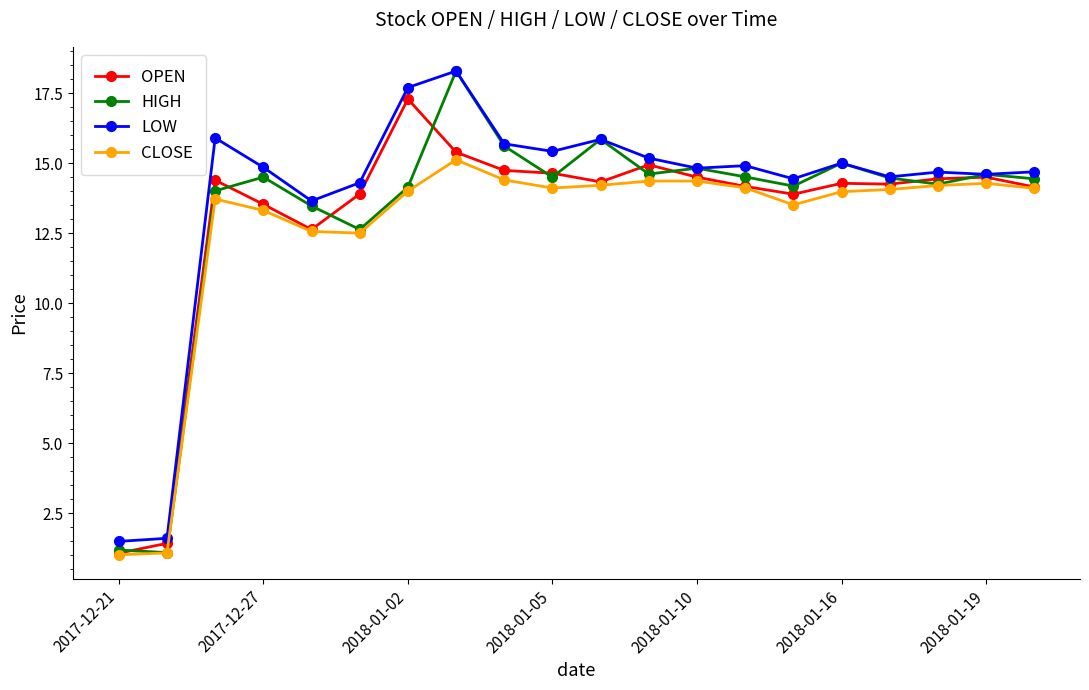

What is the minimum value shown in the chart?

1.0